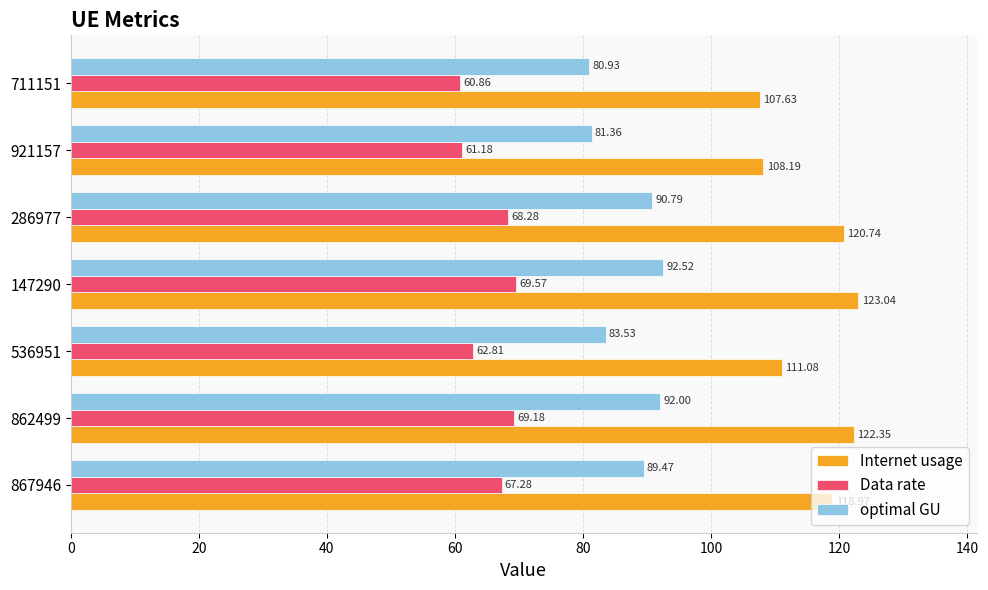

At 536951, list the series in order from smallest to largest.

Data rate, optimal GU, Internet usage